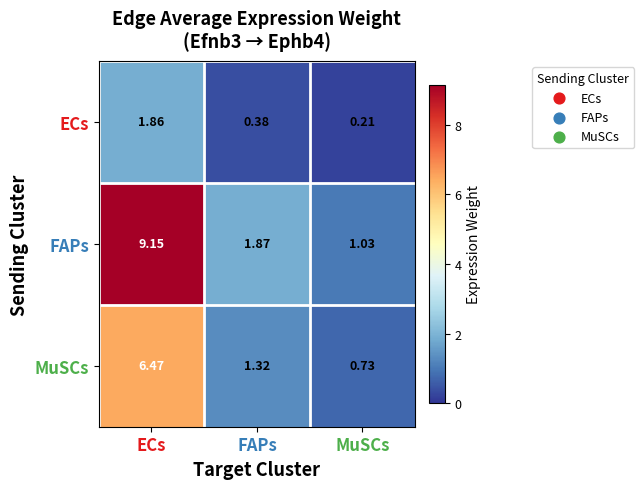

Where is FAPs nearest to the value 5?

FAPs